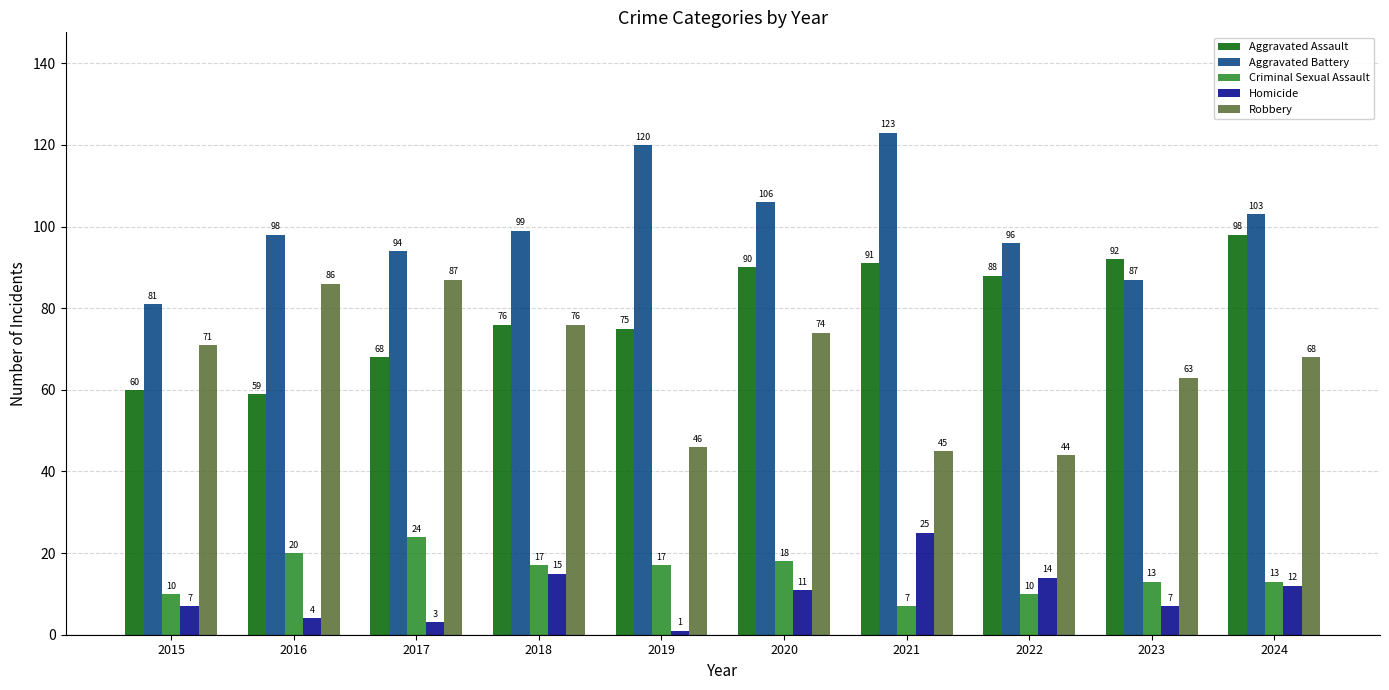

The value of Aggravated Battery at 2016 is 147. True or false?

False